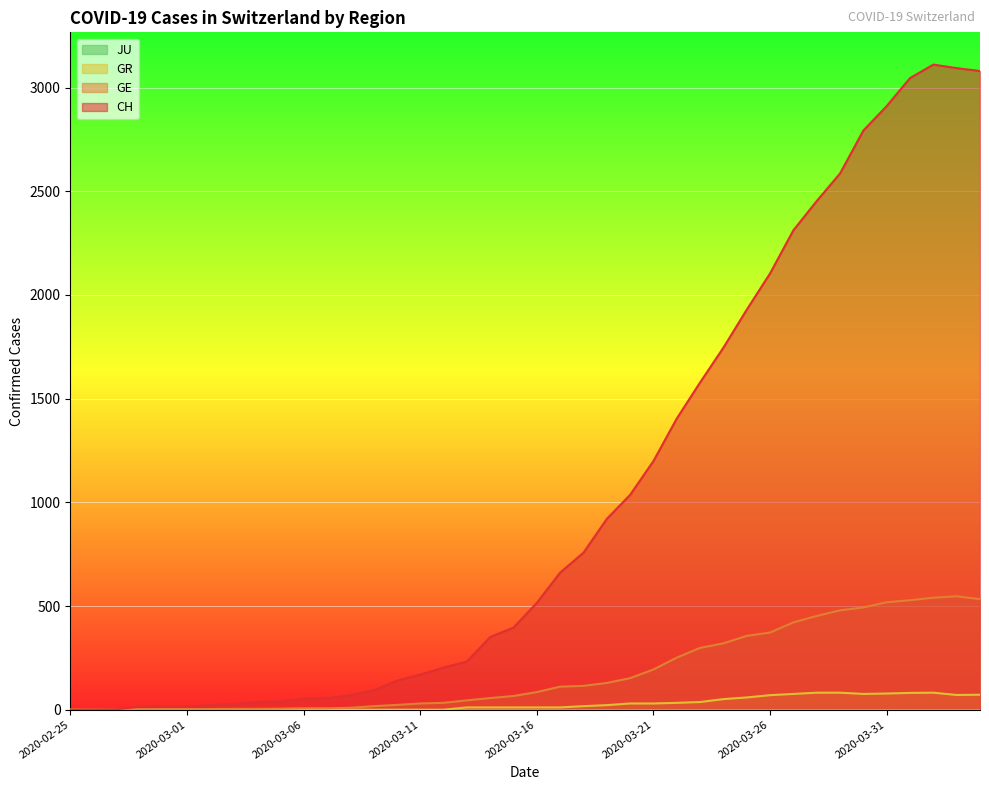

What is the maximum value shown in the chart?

3111